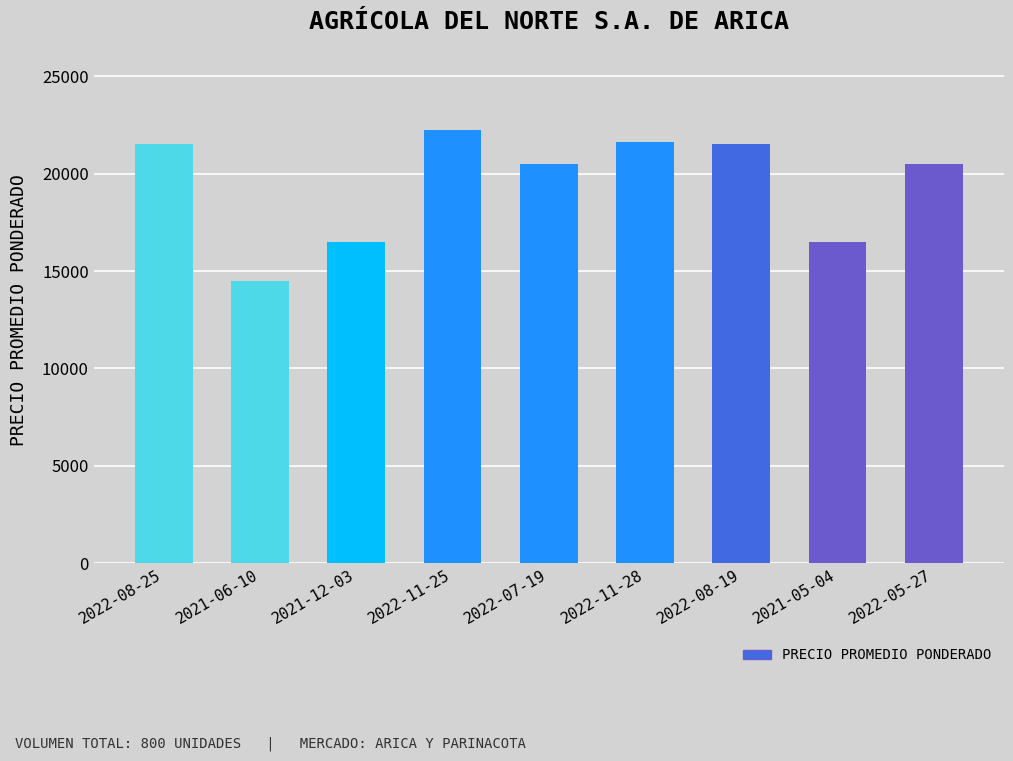

How many categories are shown in the chart?

9